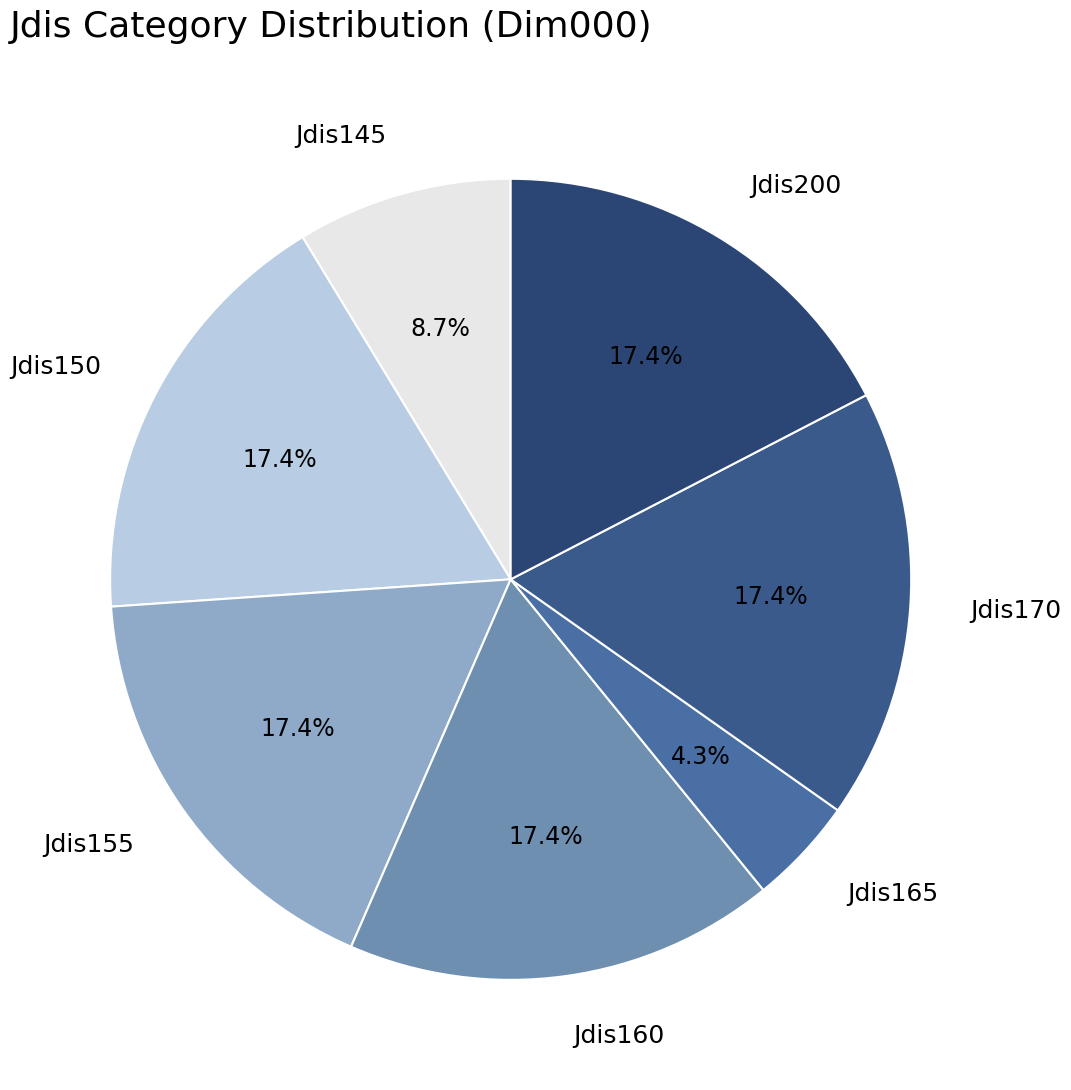

To the nearest percent, what percentage of the pie is Jdis165?

4%